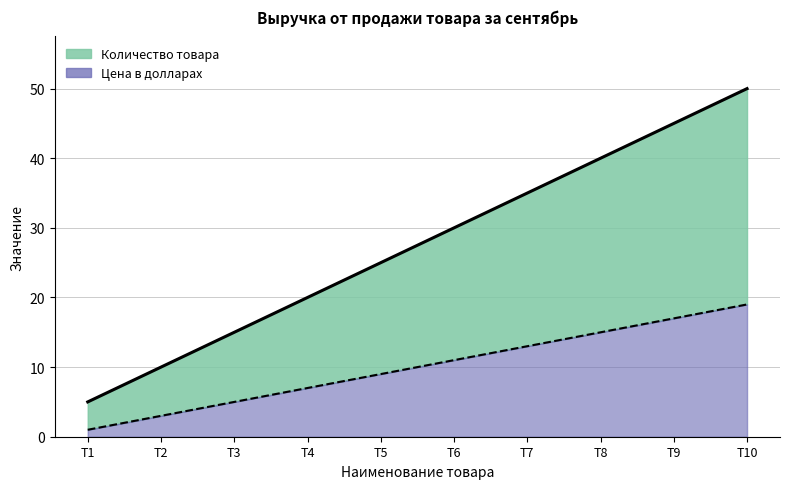

What is the average value of the Цена в долларах series?

10